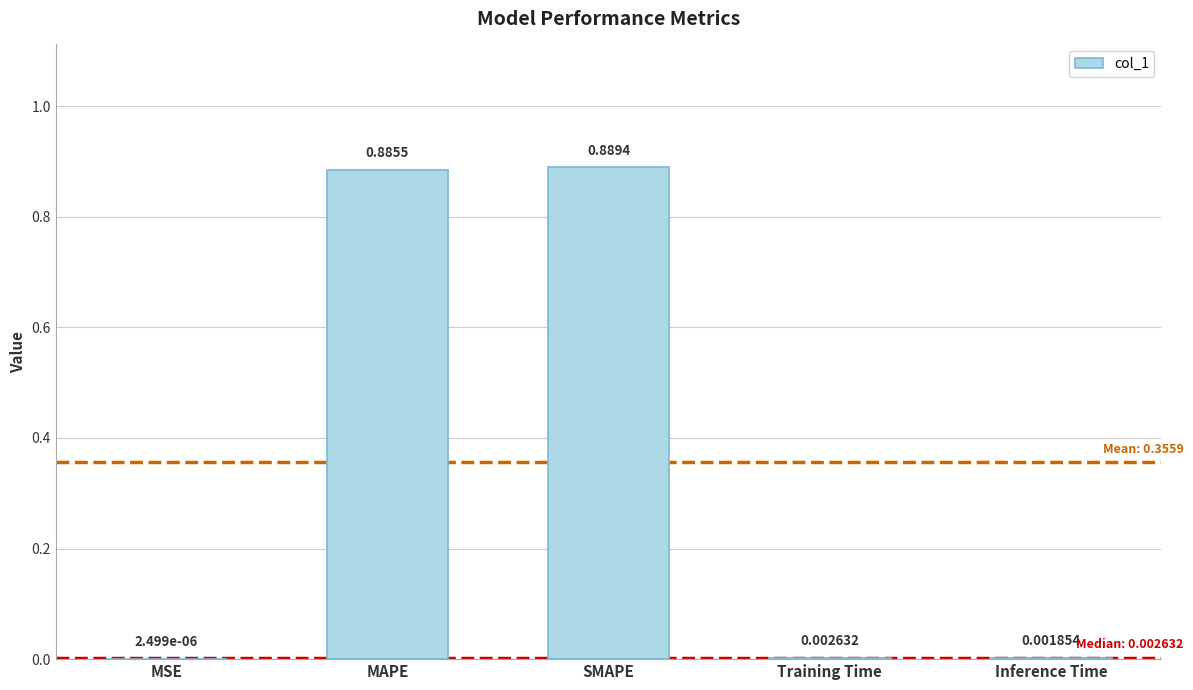

At which category does the chart reach its peak across all series?

SMAPE